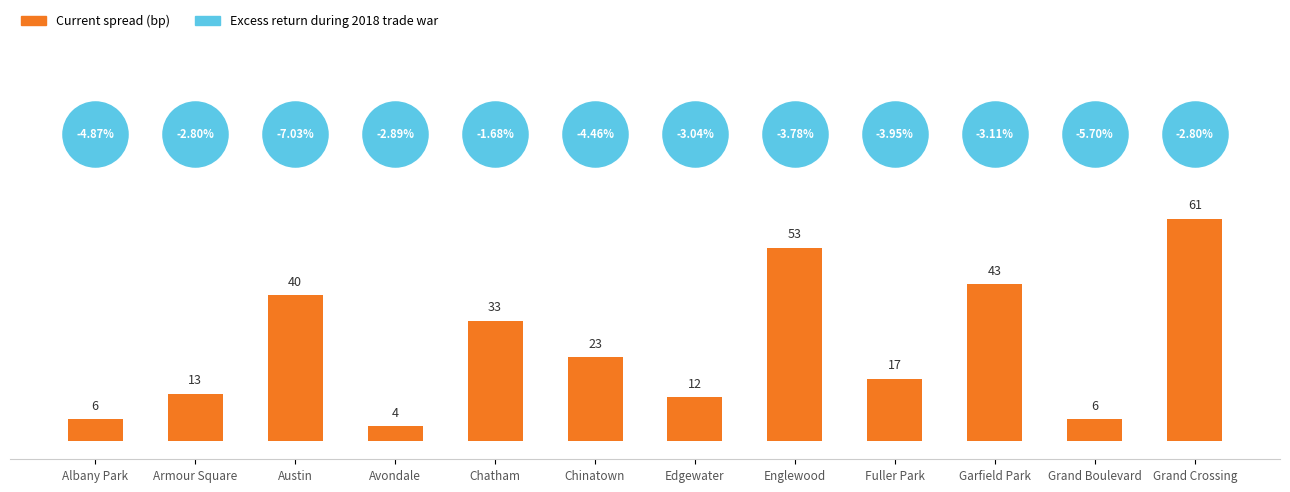

Which has a higher value, Chatham or Garfield Park?

Garfield Park